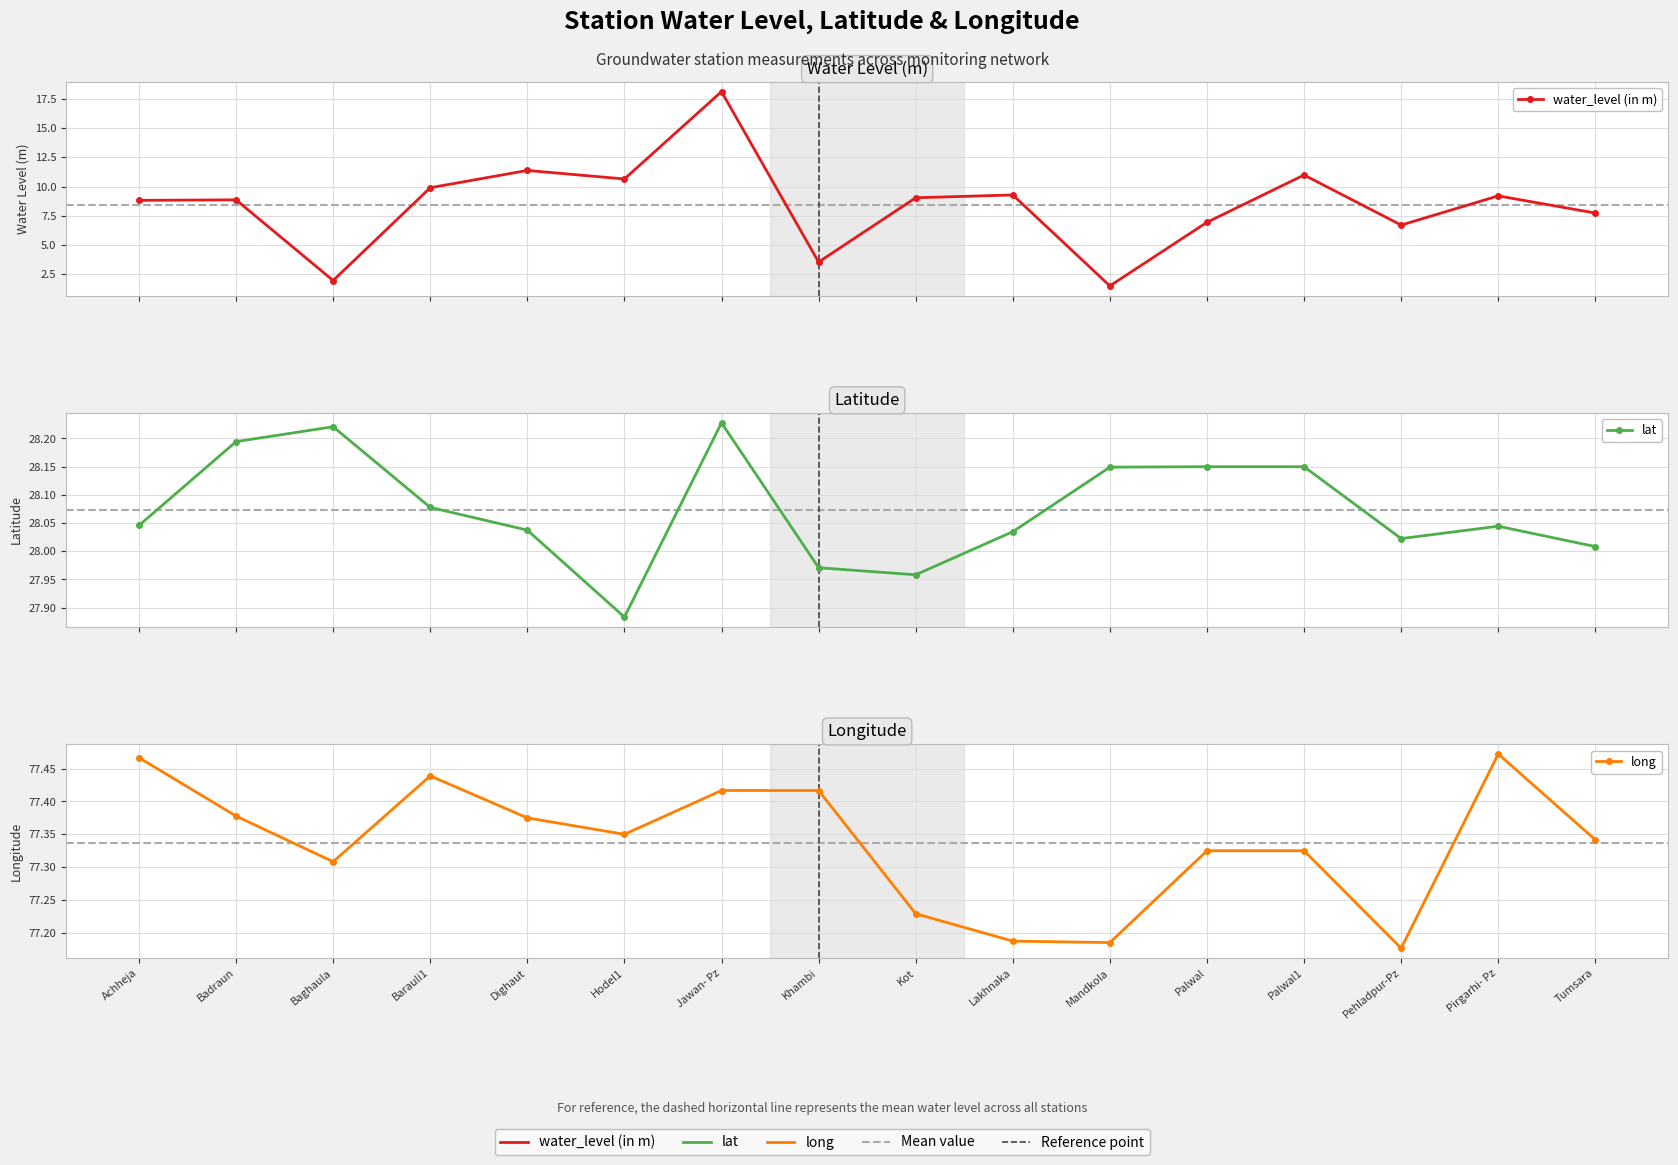

What is the label of the 12th point from the right?

Dighaut